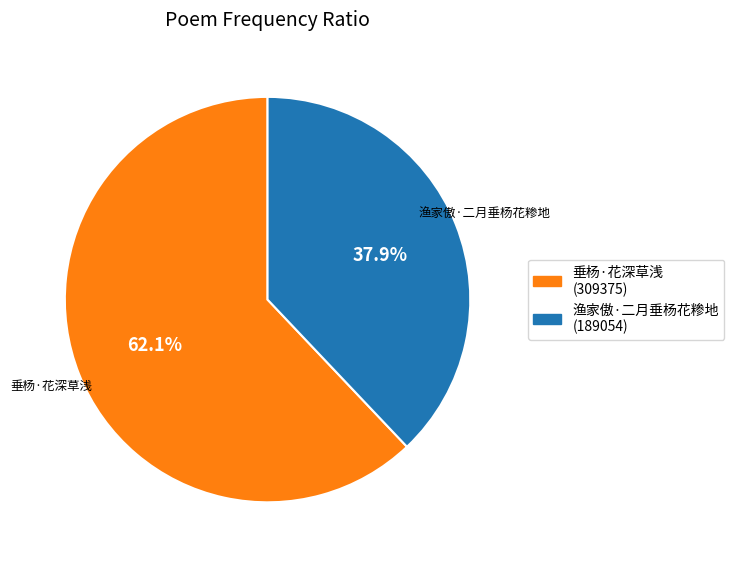

To the nearest percent, what portion does 垂杨·花深草浅 represent?

62%